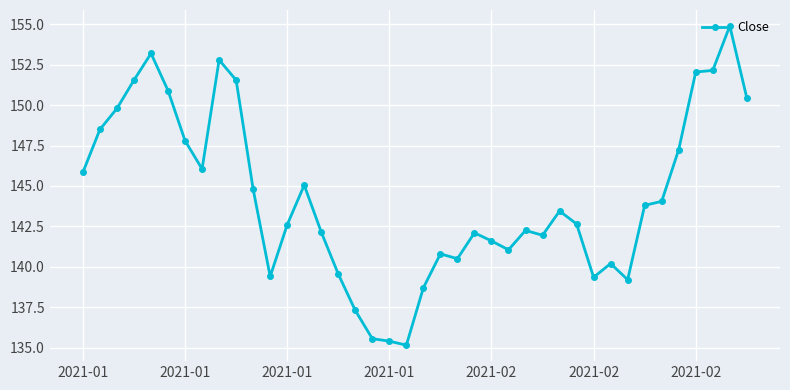

What is the average value?

144.3